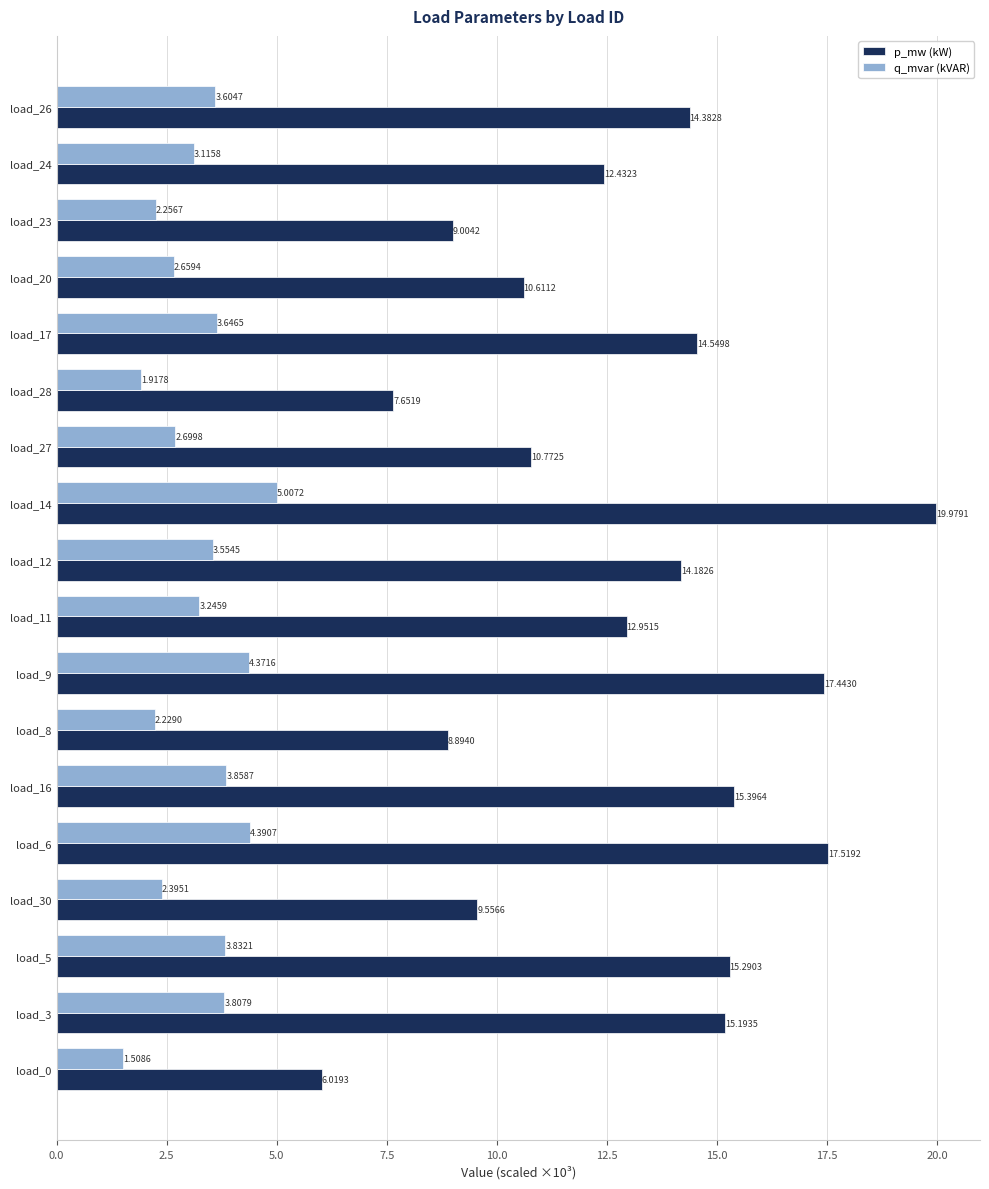

Which series changed the most between load_16 and load_8?

p_mw (kW)